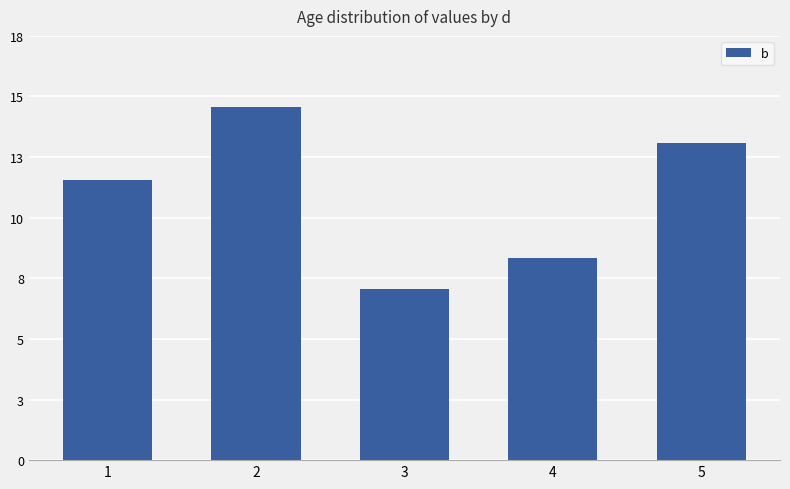

Which label corresponds to the smallest value in the chart?

3